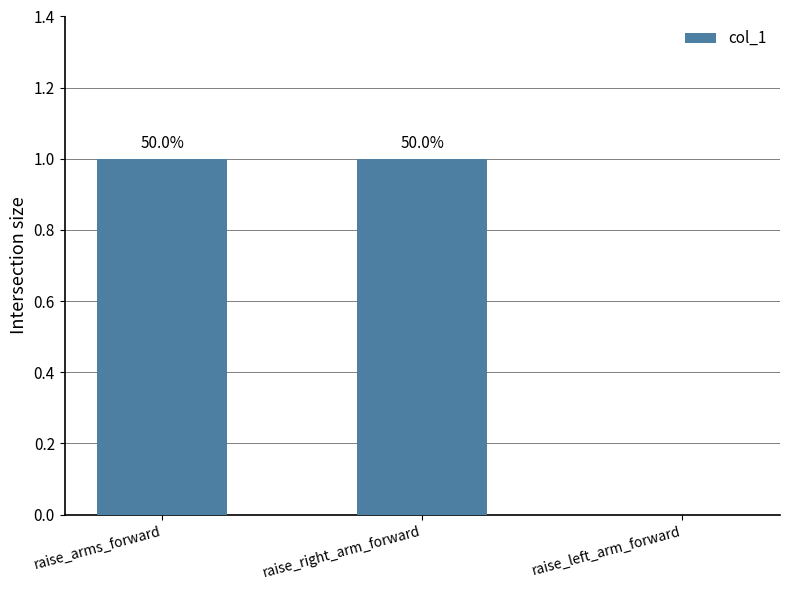

Are the bars horizontal?

No